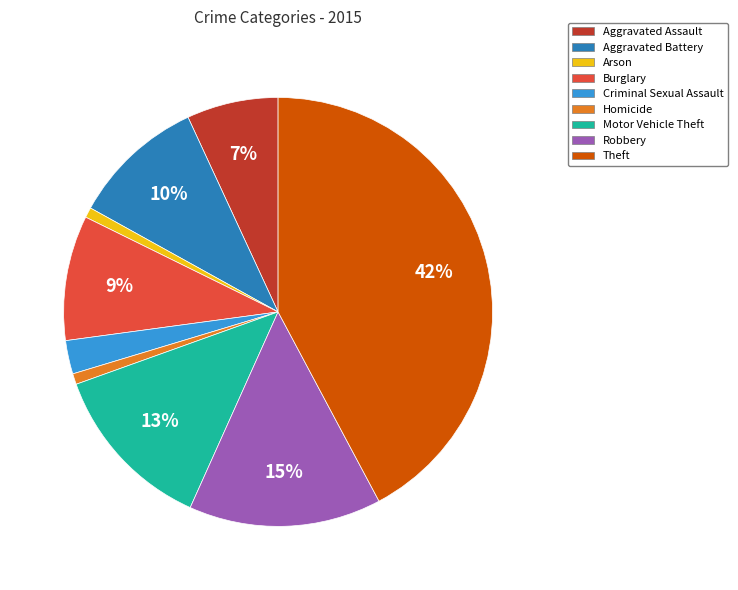

What percentage is the Aggravated Battery slice, to the nearest percent?

10%